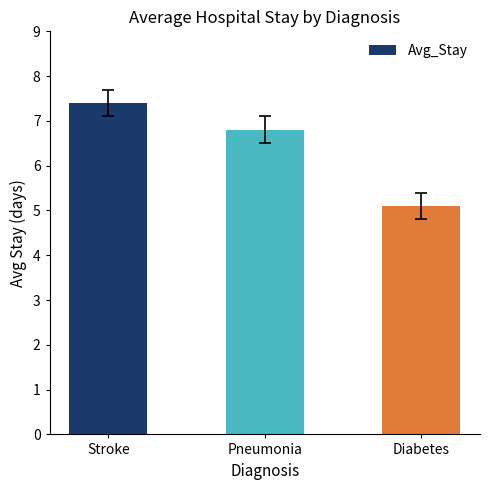

How many distinct data groups are displayed?

1